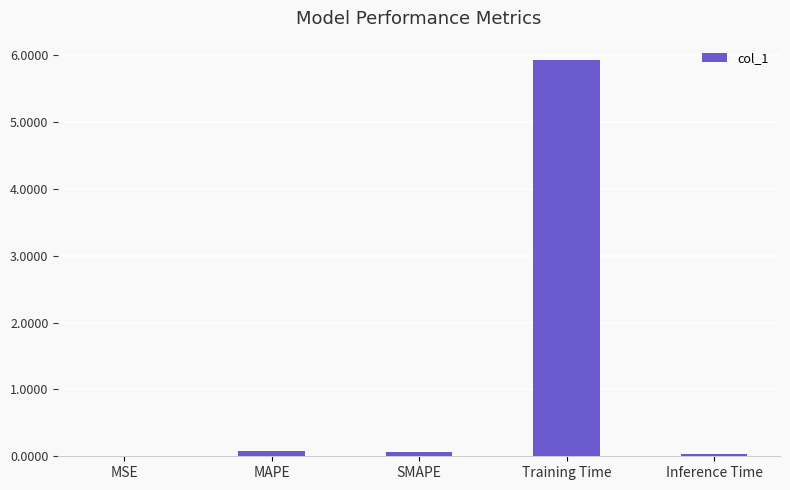

How many data points does each series have?

5